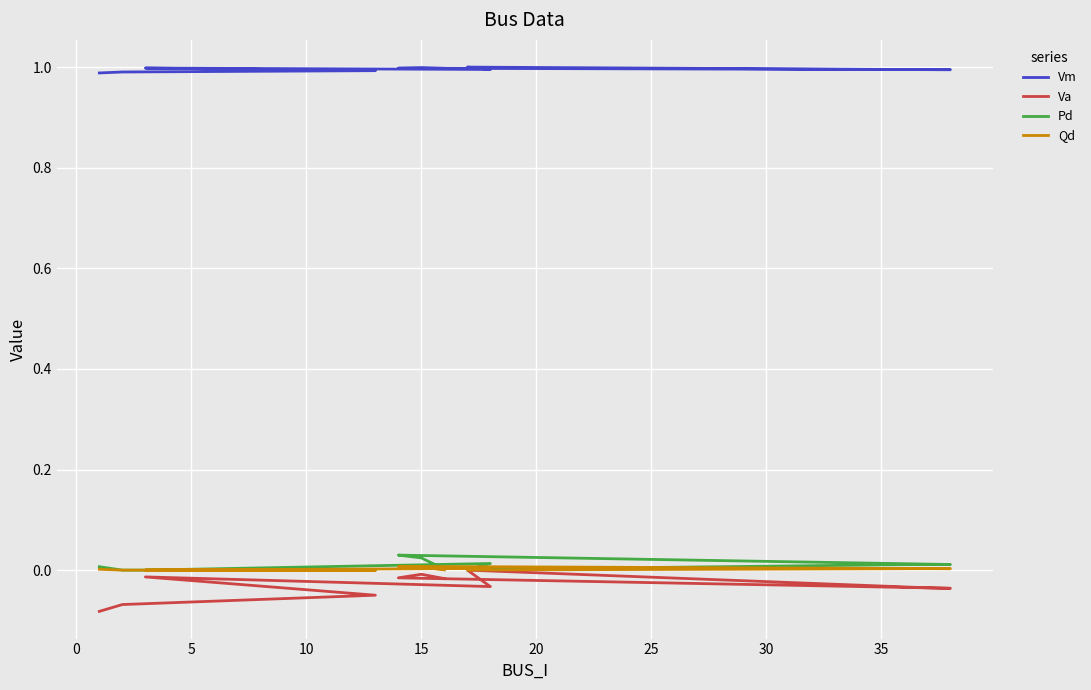

How many data points does each series have?

11